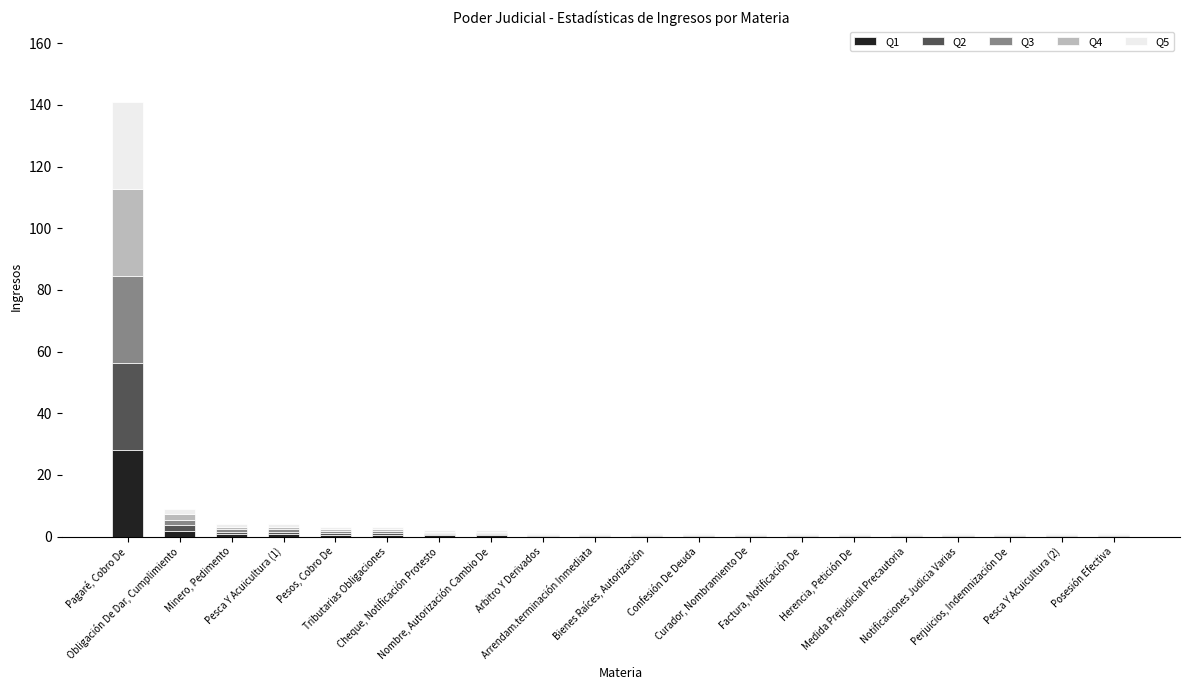

What is the maximum value for Q1?

28.2